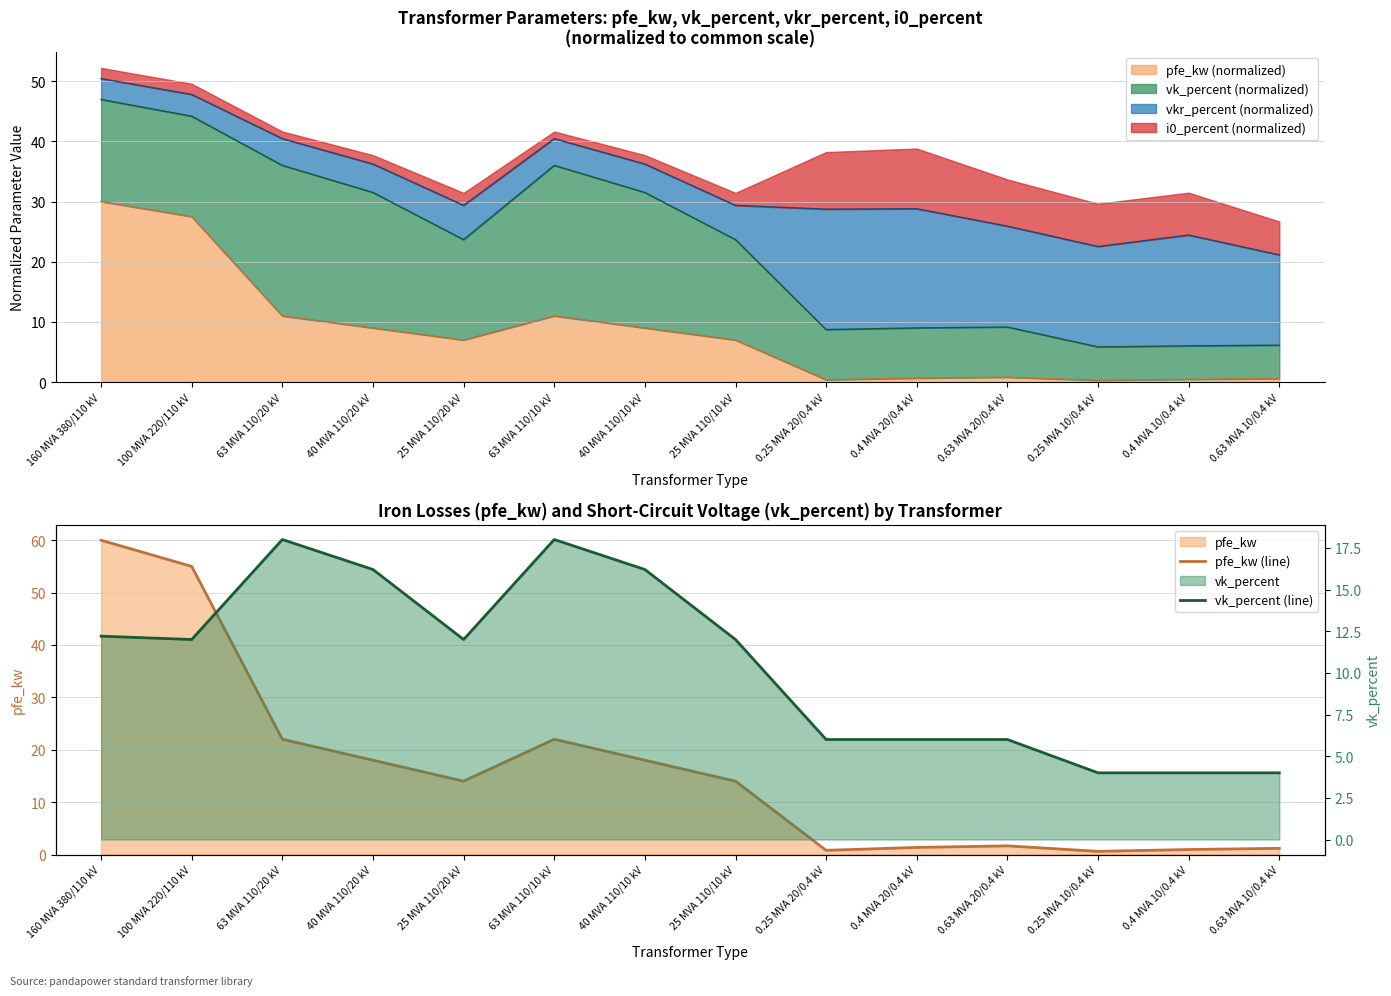

At which label does vk_percent (line) first exceed 12?

160 MVA 380/110 kV